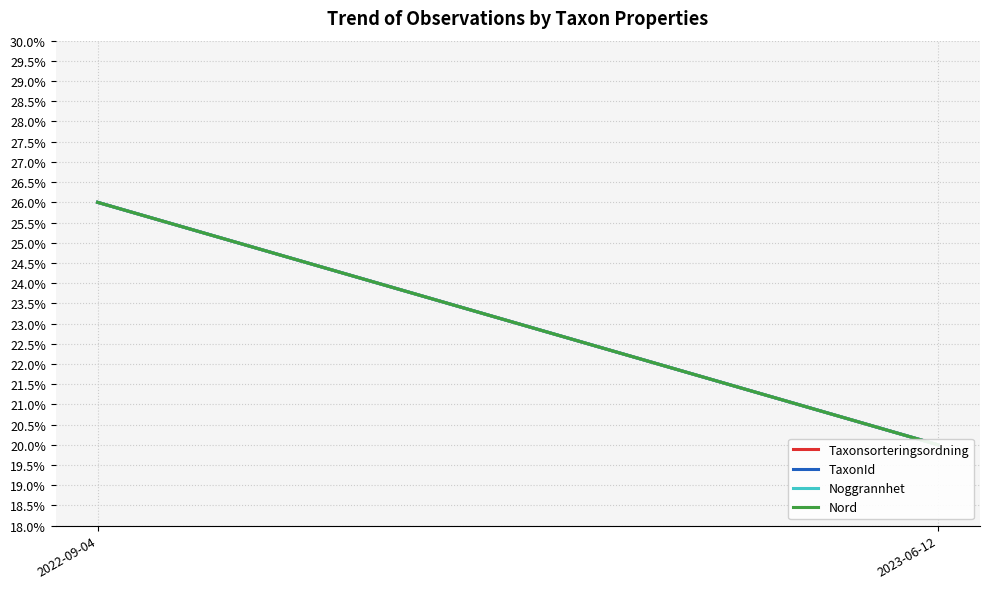

What are all the series names shown in the legend?

Taxonsorteringsordning, TaxonId, Noggrannhet, Nord